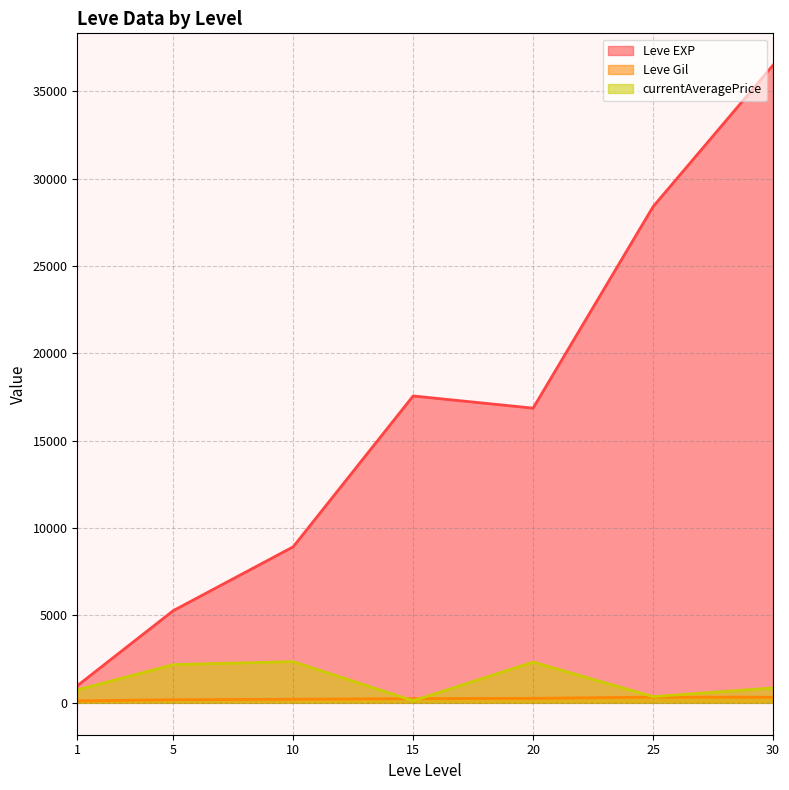

Rank the series by their maximum value, from lowest to highest.

Leve Gil, currentAveragePrice, Leve EXP